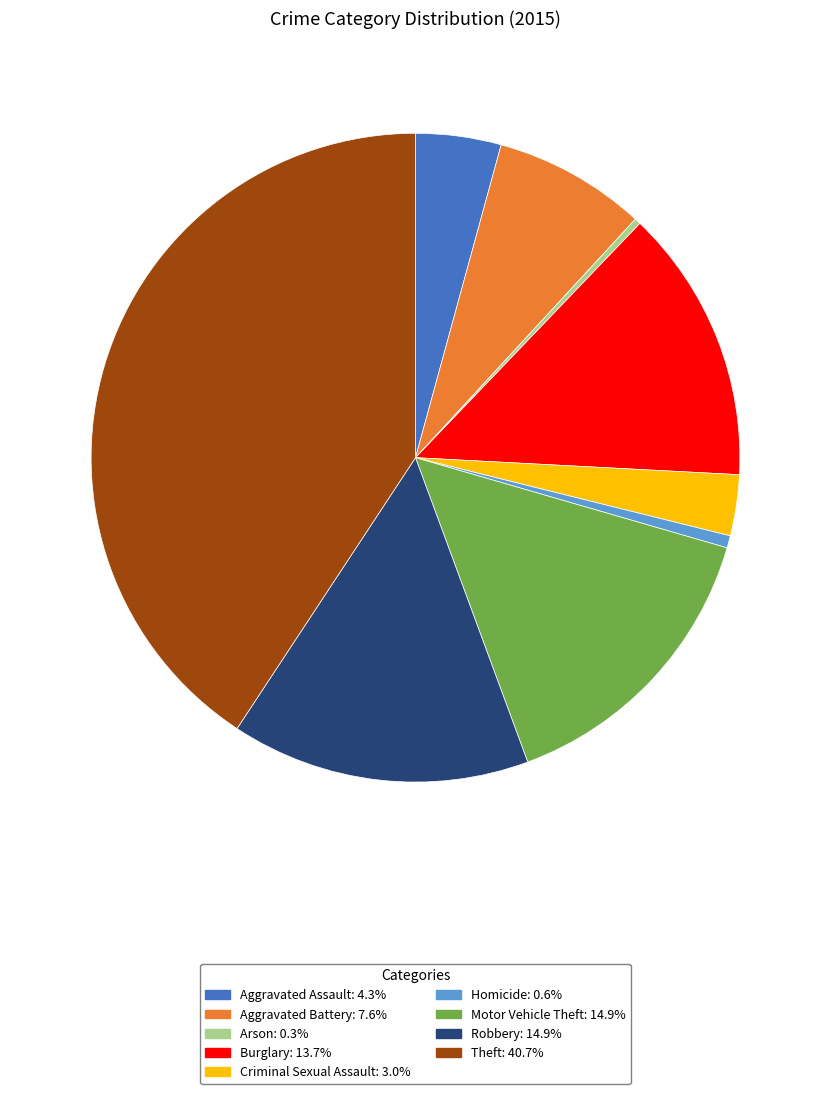

Which slice is the largest?

Theft